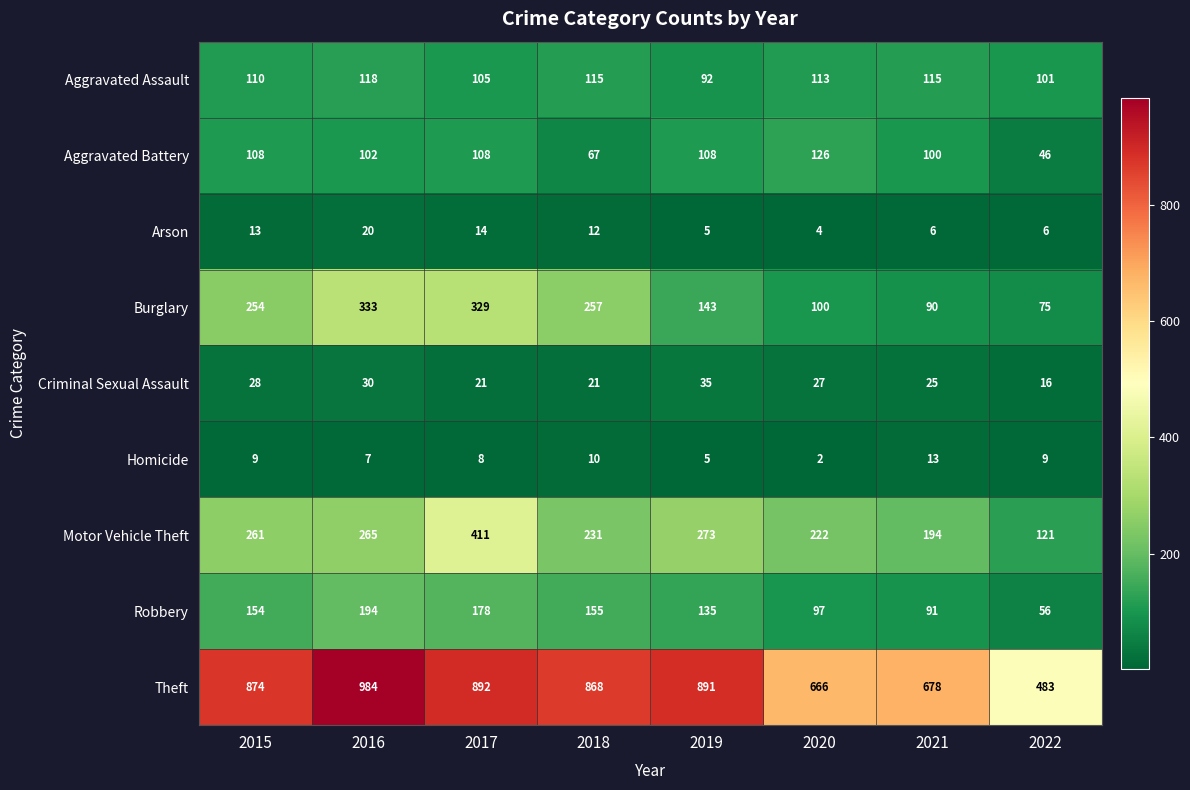

Which series changed the most between 2016 and 2021?

Theft